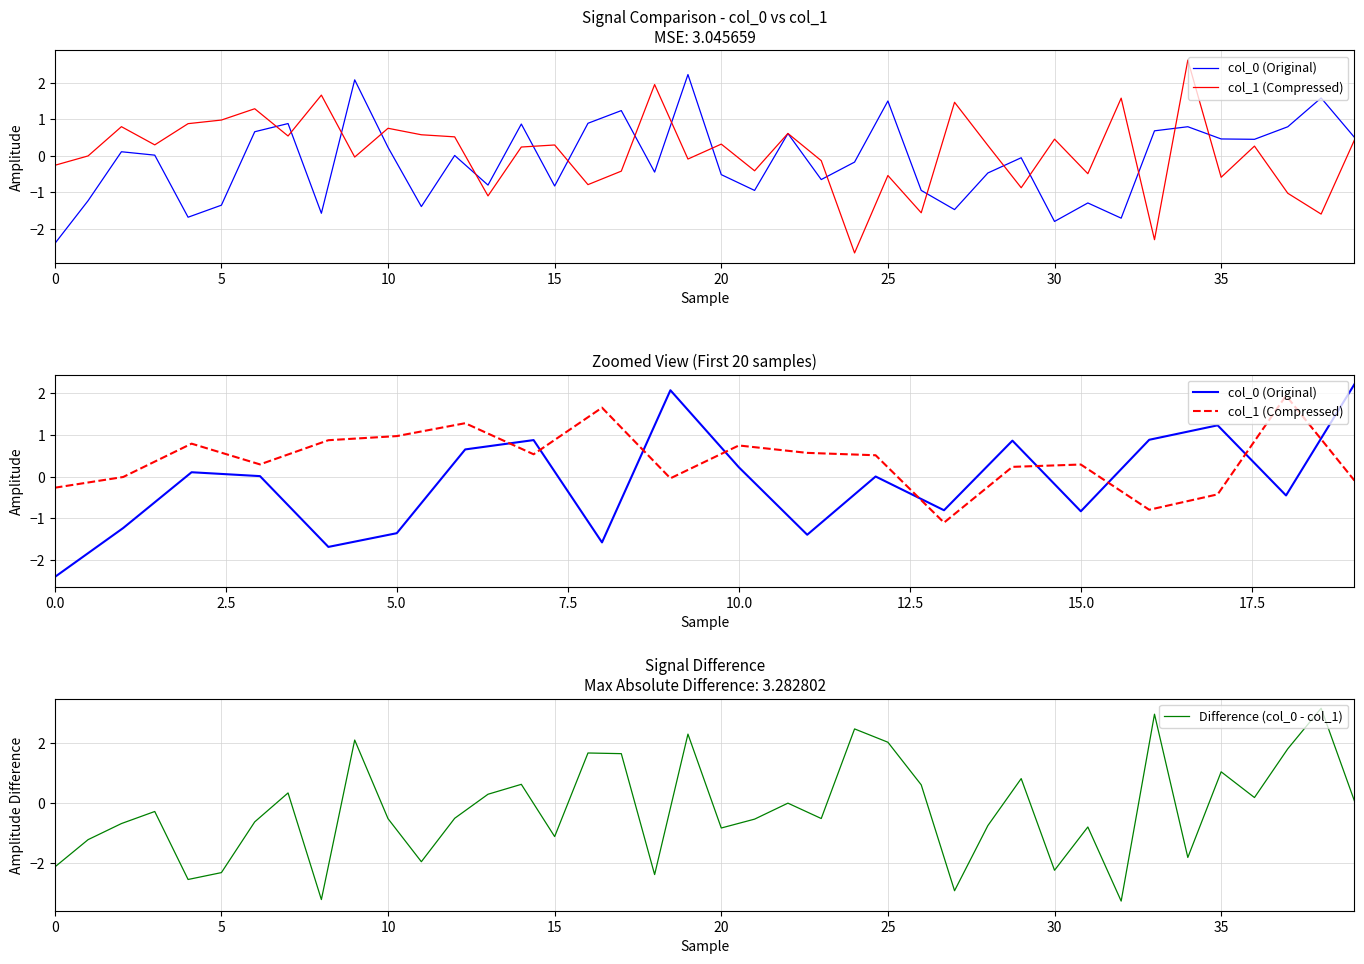

Is the value of col_0 at 10 greater than the value of col_1 at 31?

Yes